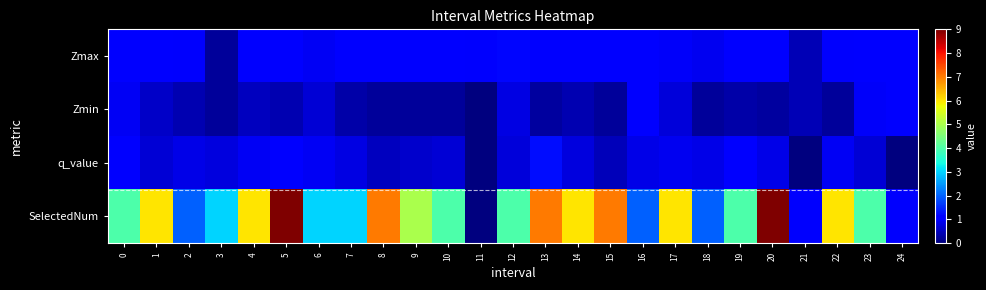

Rank the series at 20 from highest to lowest value.

SelectedNum, Zmax, q_value, Zmin